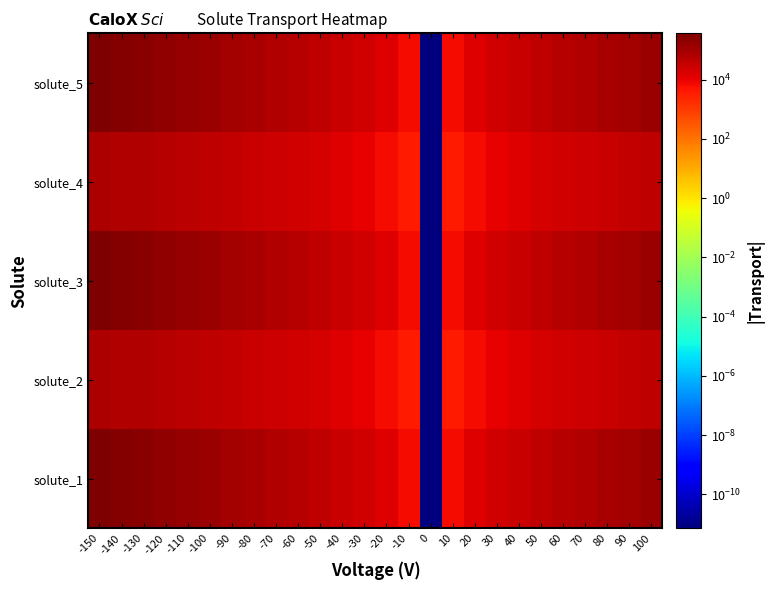

How many distinct data groups are displayed?

5